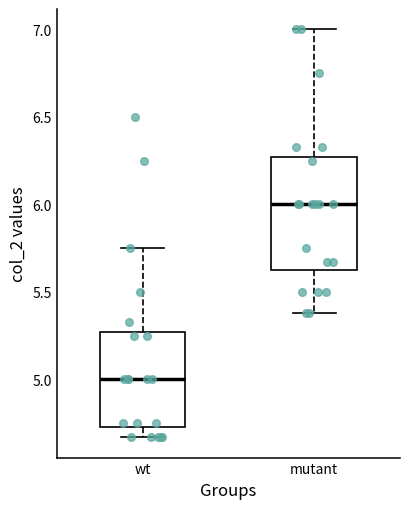

Which box has the lowest median line?

wt